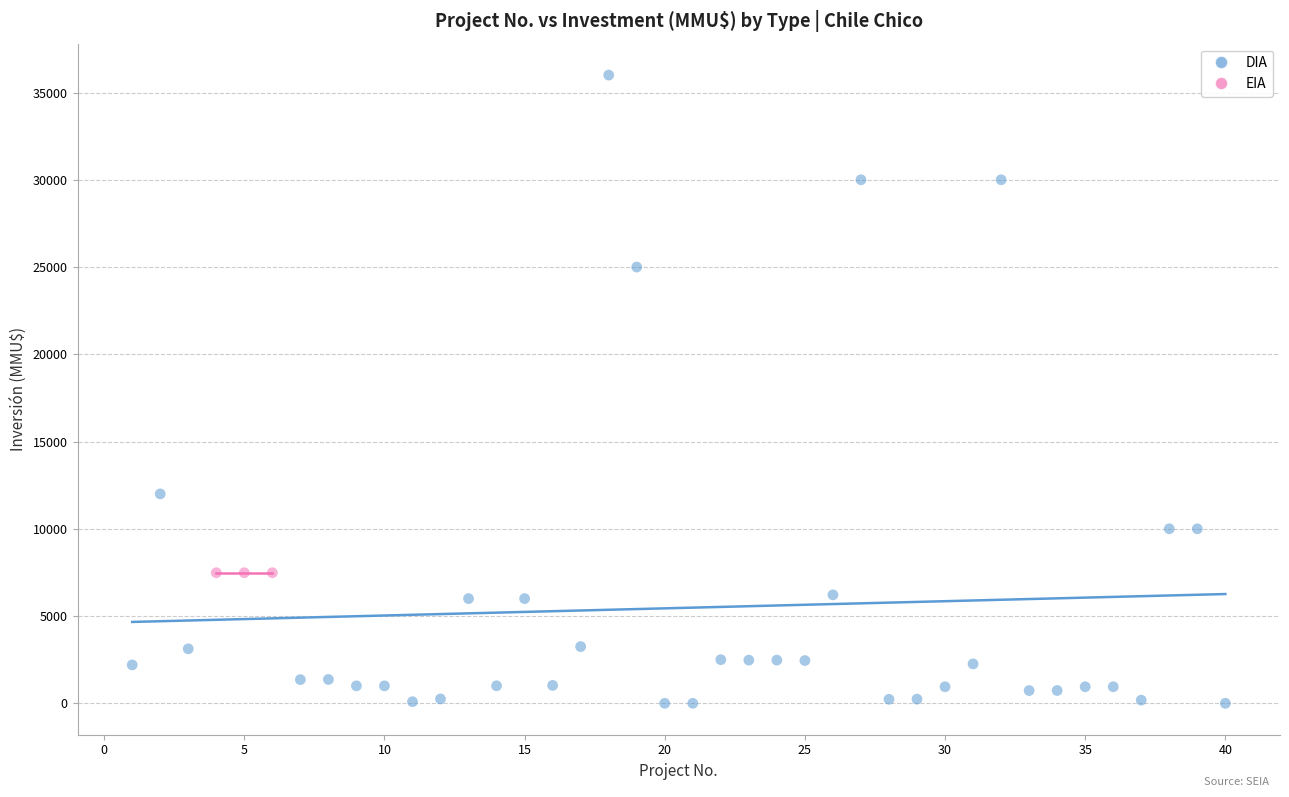

Which series contains the lowest Y value?

DIA